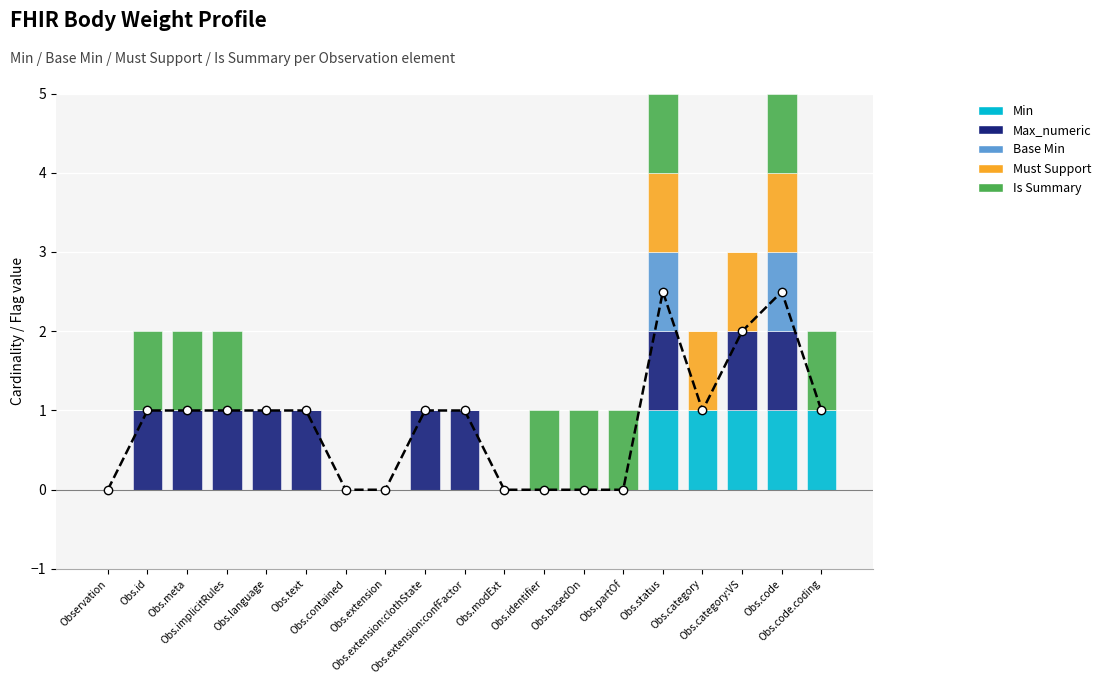

List the labels in order of Must Support value, largest first.

Obs.status, Obs.category, Obs.category:VS, Obs.code, Observation, Obs.id, Obs.meta, Obs.implicitRules, Obs.language, Obs.text, Obs.contained, Obs.extension, Obs.extension:clothState, Obs.extension:confFactor, Obs.modExt, Obs.identifier, Obs.basedOn, Obs.partOf, Obs.code.coding